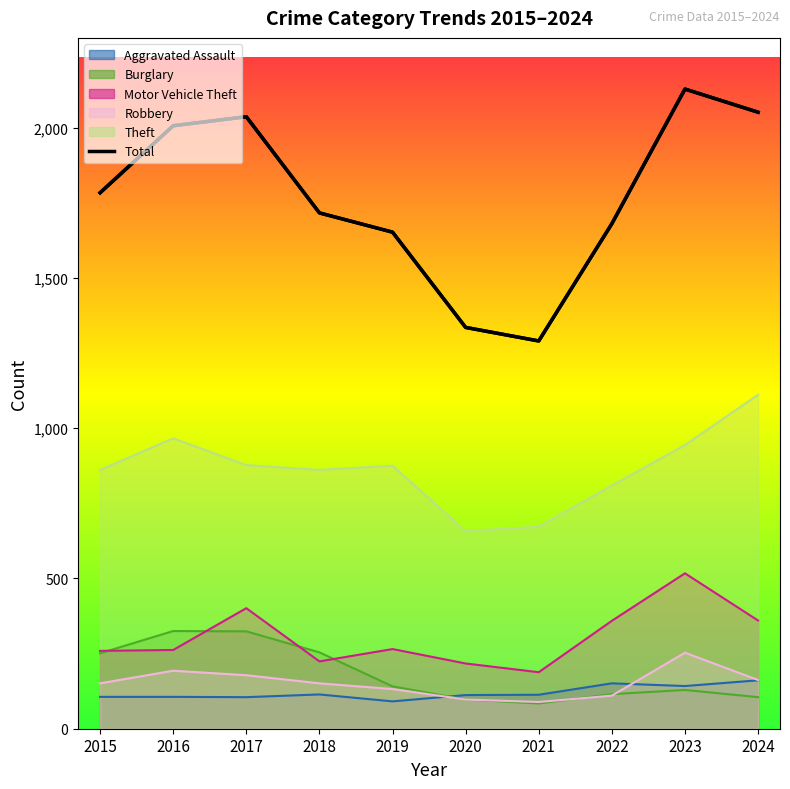

Reading right to left, extract all data points from this chart.

2051	2128	1680	1290	1335	1652	1716	2036	2006	1783